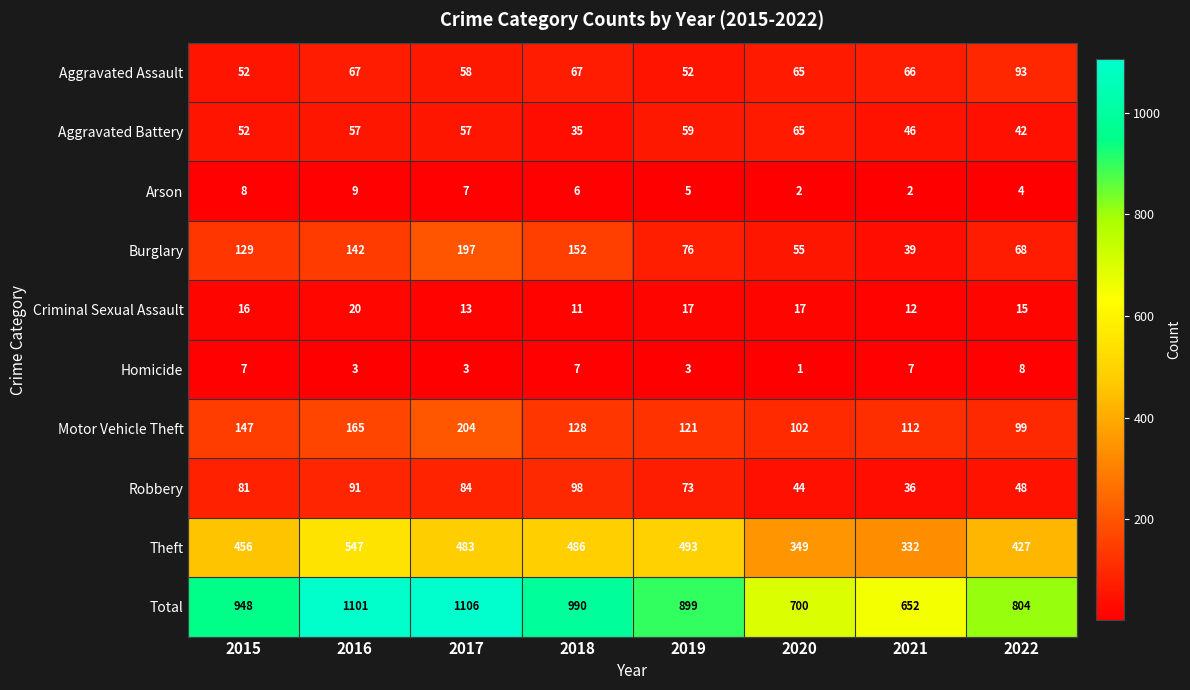

Which series has the largest range (max minus min)?

Total